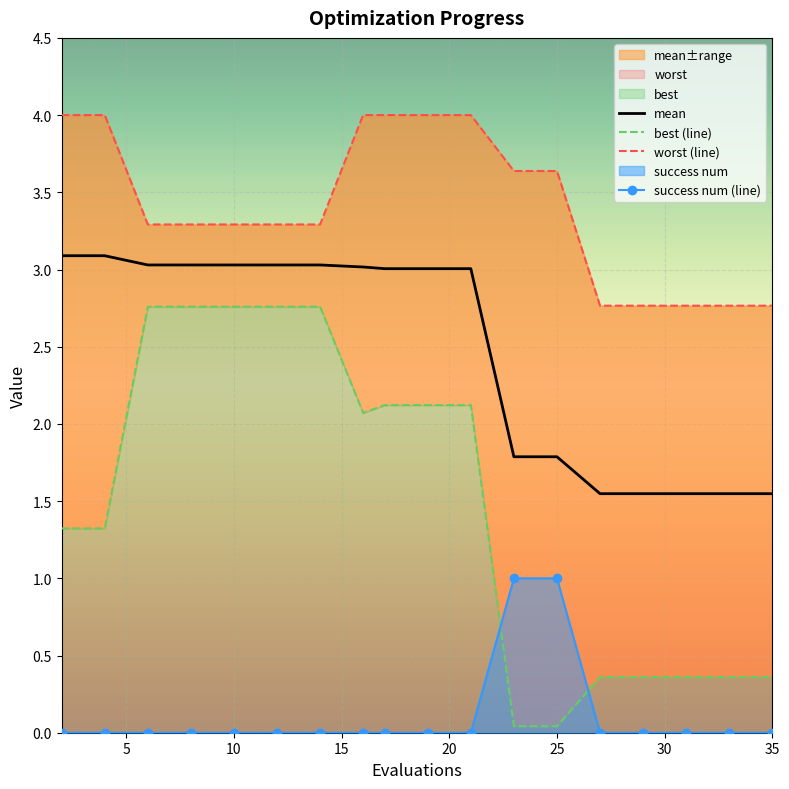

How many interior local valleys does the best series have?

1